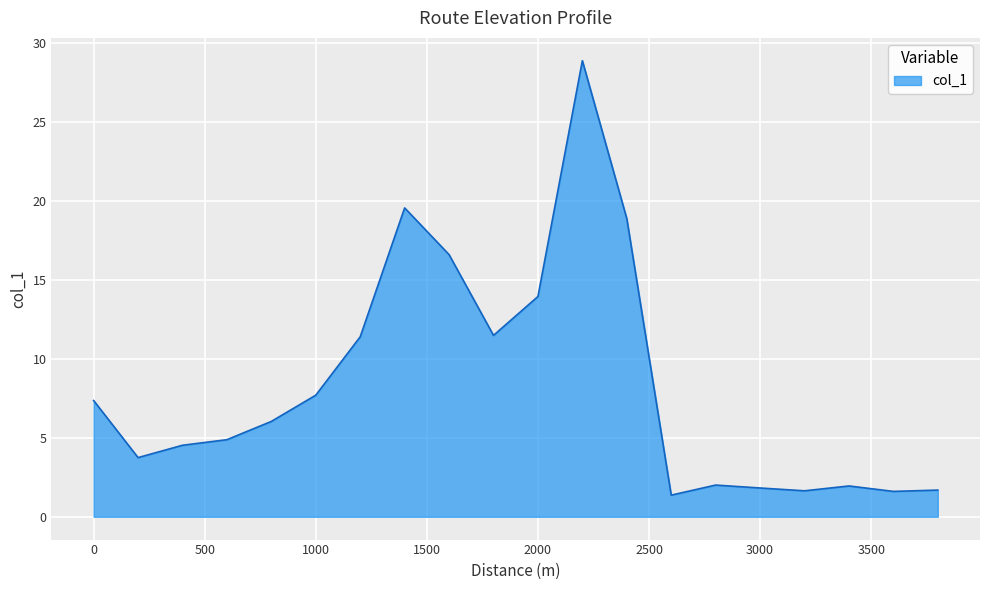

What is the smallest value displayed?

1.4